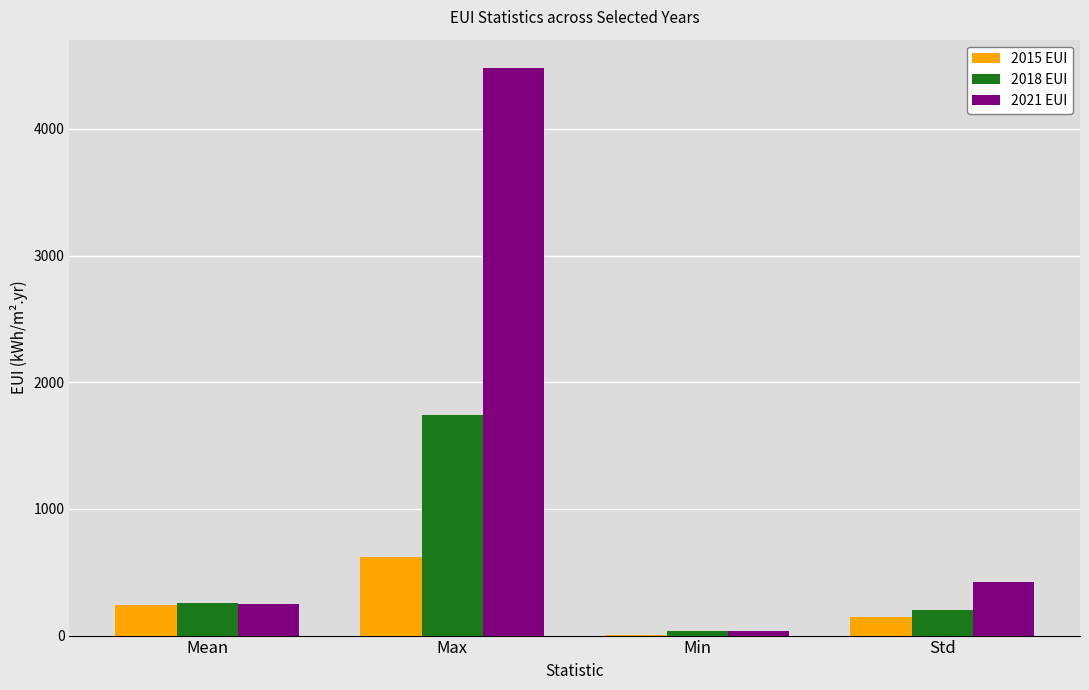

Which category has the highest value in the 2021 EUI series?

Max